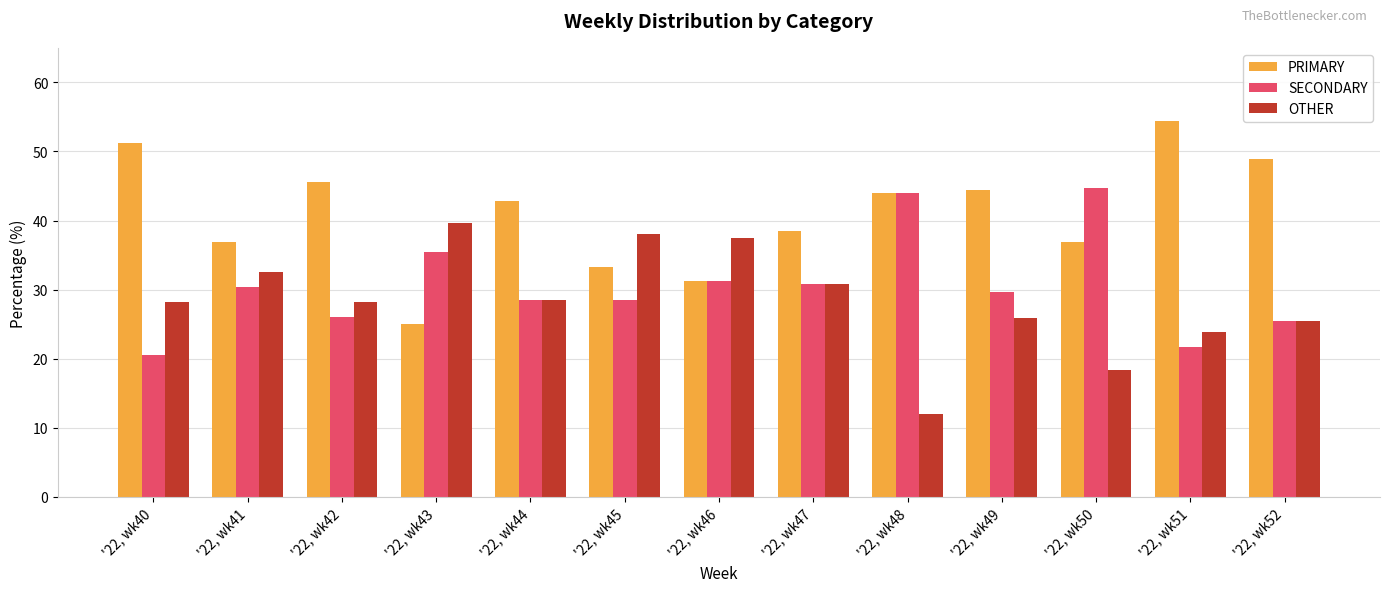

What is the spread (max minus min) of values at '22, wk44?

14.3